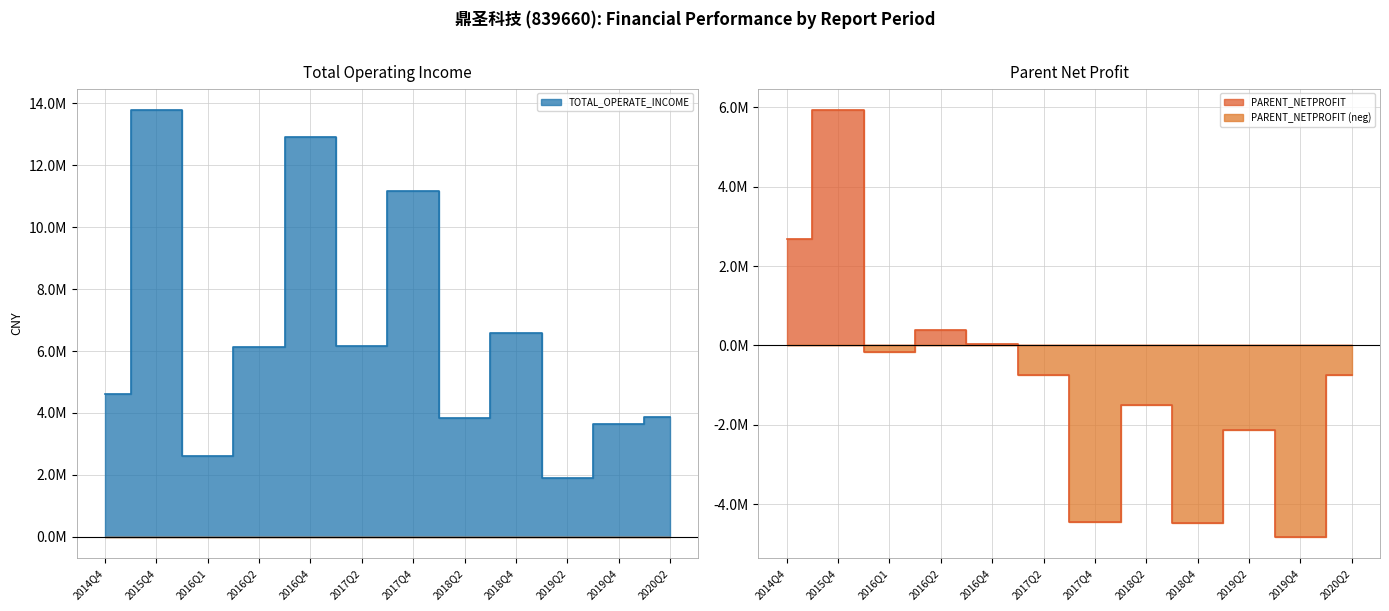

At which label is PARENT_NETPROFIT closest to 556724?

2016Q2